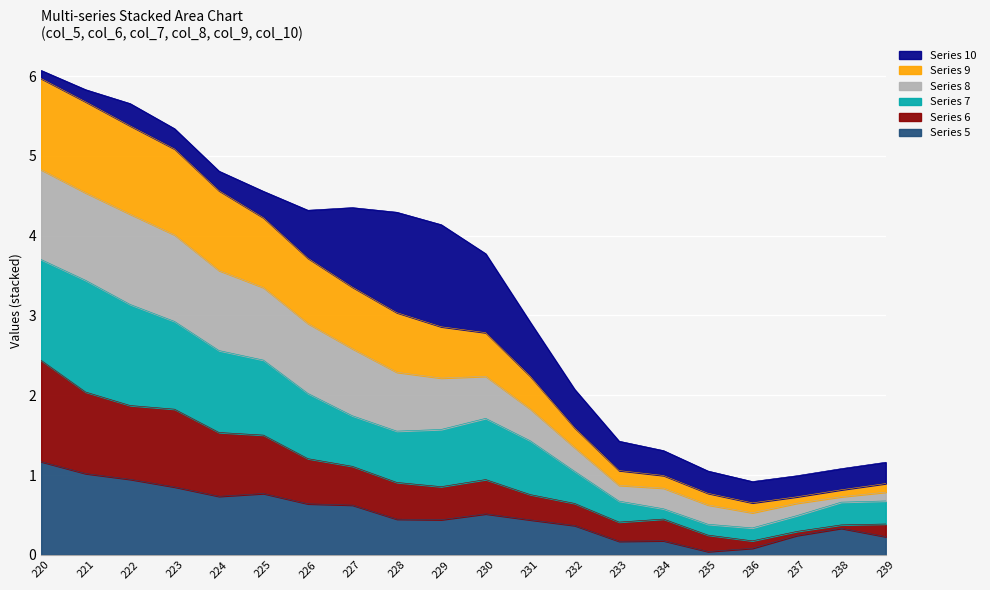

The Series 5 series shows 1.2 at 224. True or false?

False